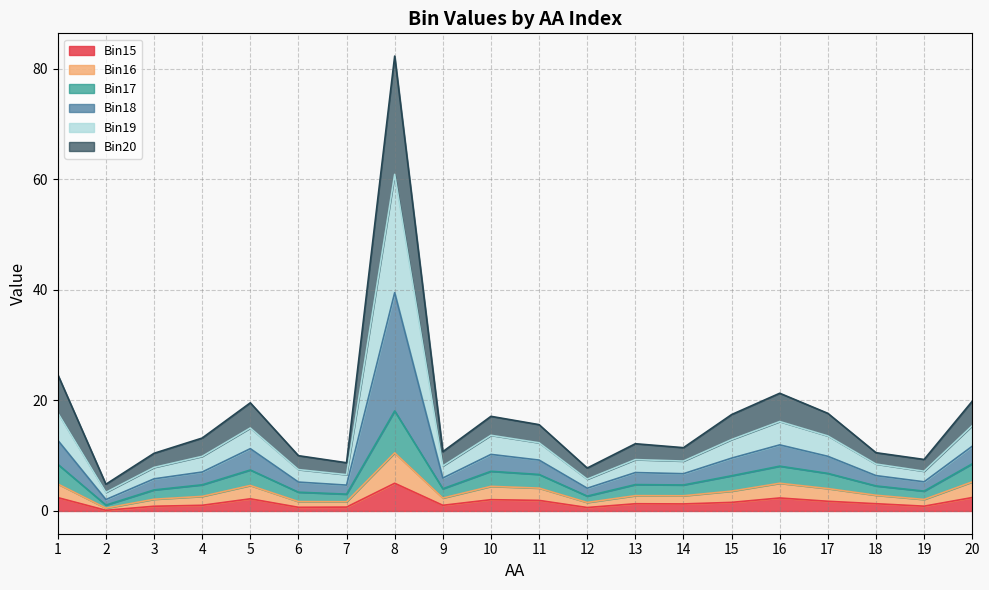

What is the difference between the Bin20 values at 18 and 1?

6.4